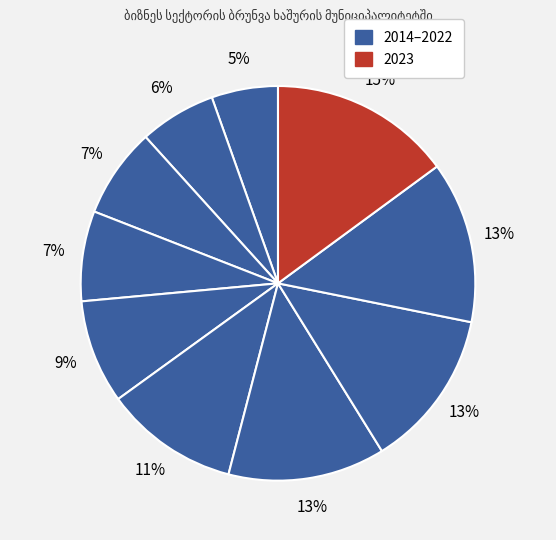

How many slices are in this pie chart?

10